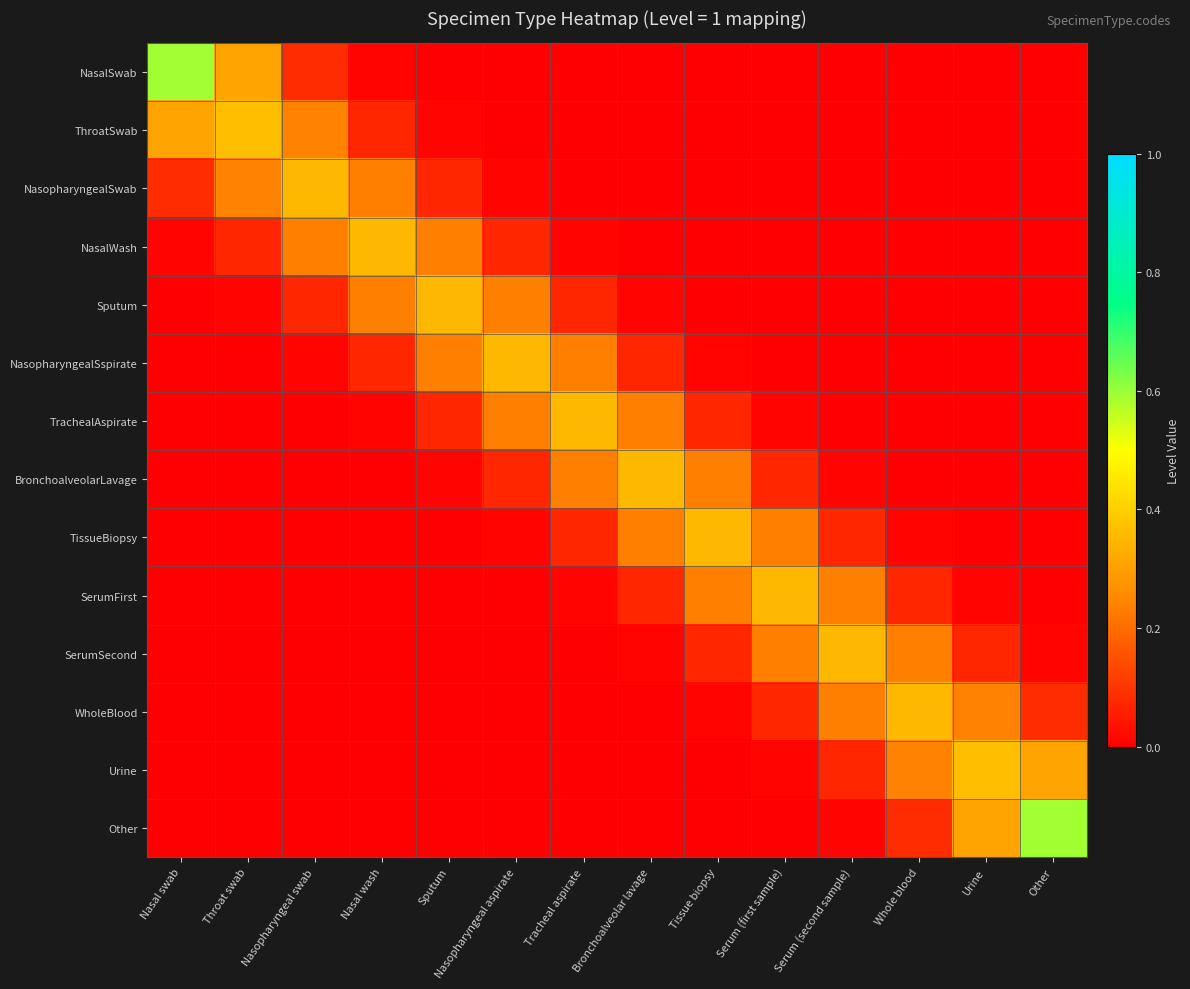

What is the total value across all series at Throat swab?

1.0